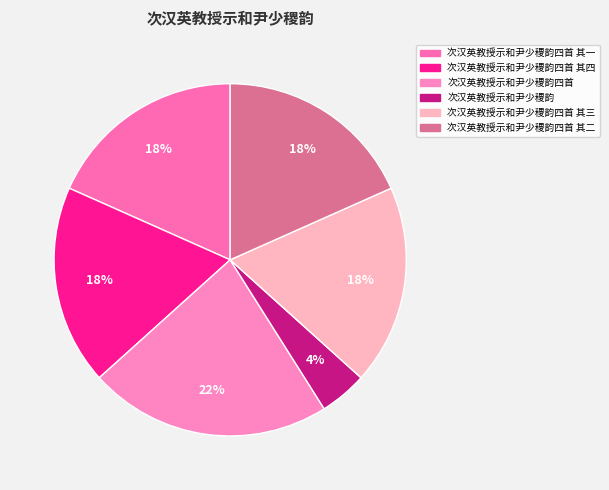

Count the number of slices in the pie.

6